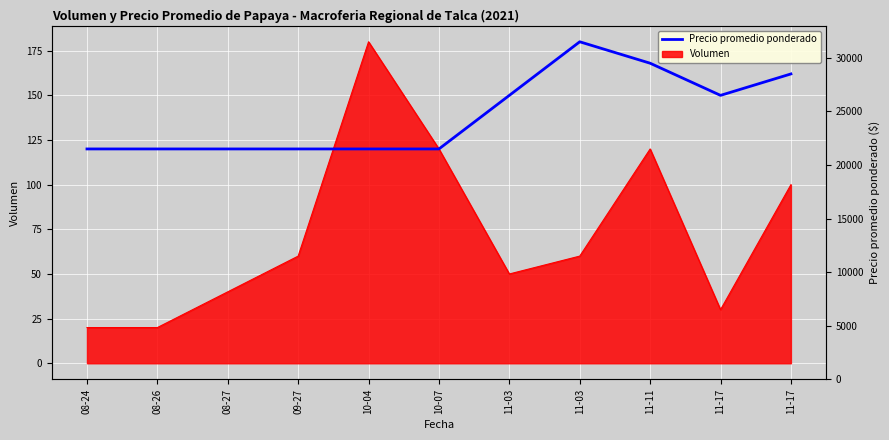

What is the difference between the values at 11-17 and 11-17?

12